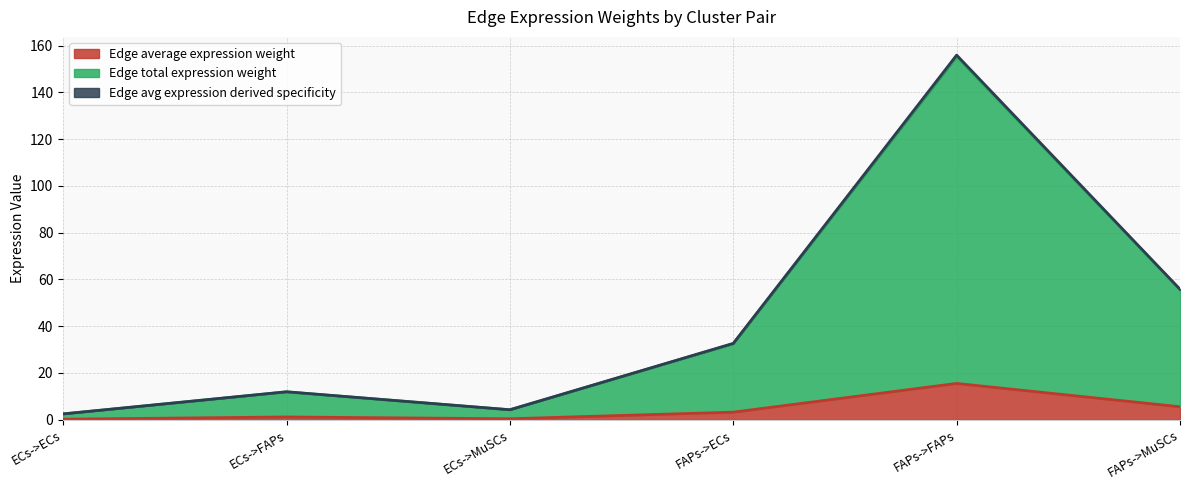

True or false: Edge avg expression derived specificity and Edge average expression weight intersect in this chart.

False